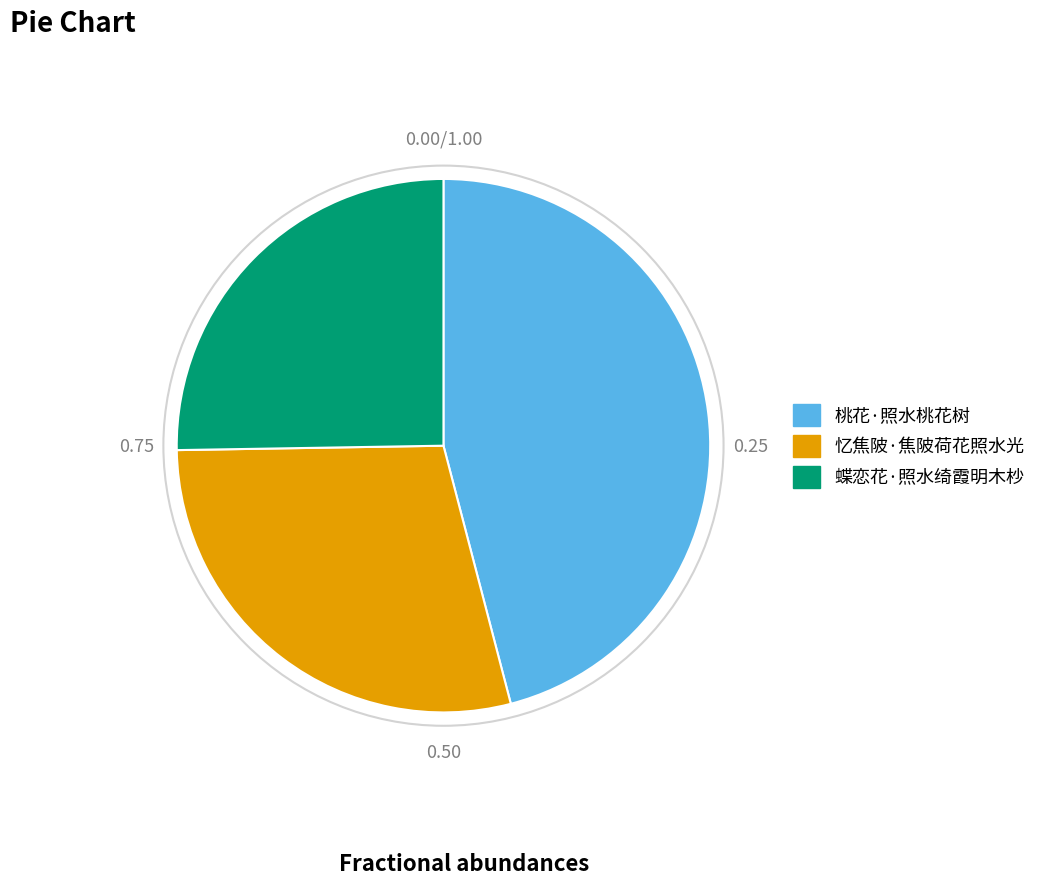

What is the largest slice in the pie chart?

桃花·照水桃花树